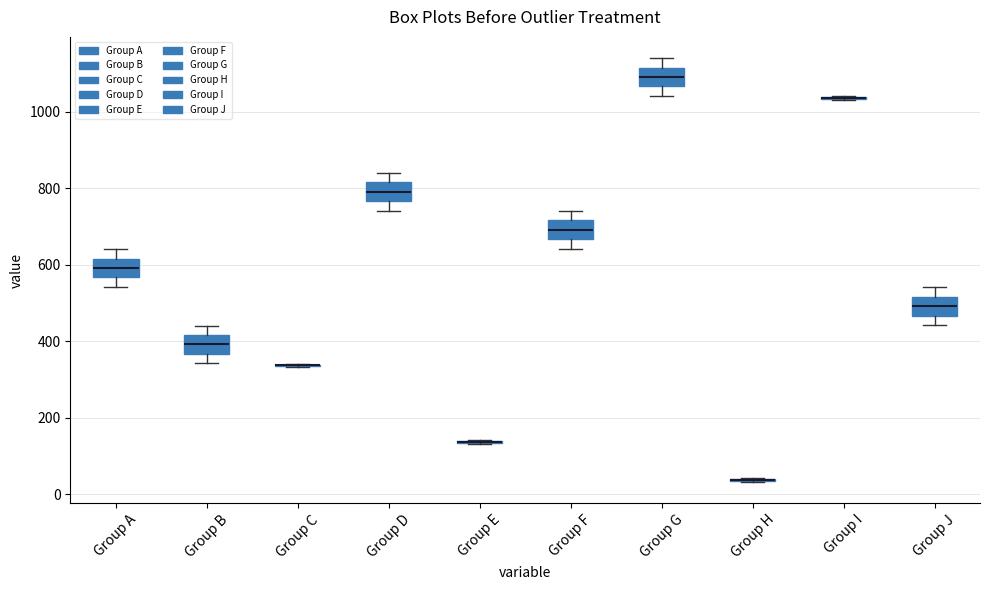

Where does the upper whisker of the box for Group J end on the y-axis? The values are not printed on the chart, so give them approximately, as read against the axis.

540